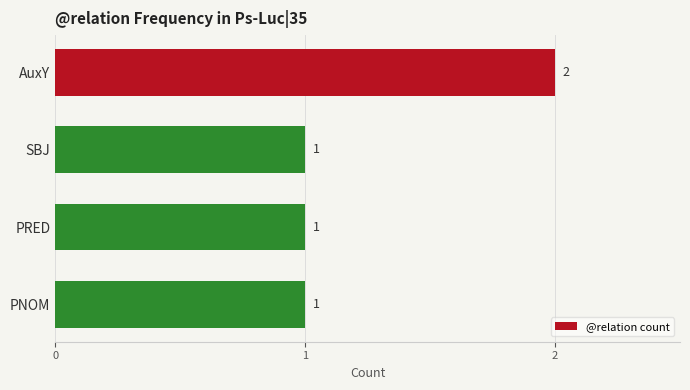

Reading bottom to top, what are all the values shown in this chart?

PNOM=1	PRED=1	SBJ=1	AuxY=2